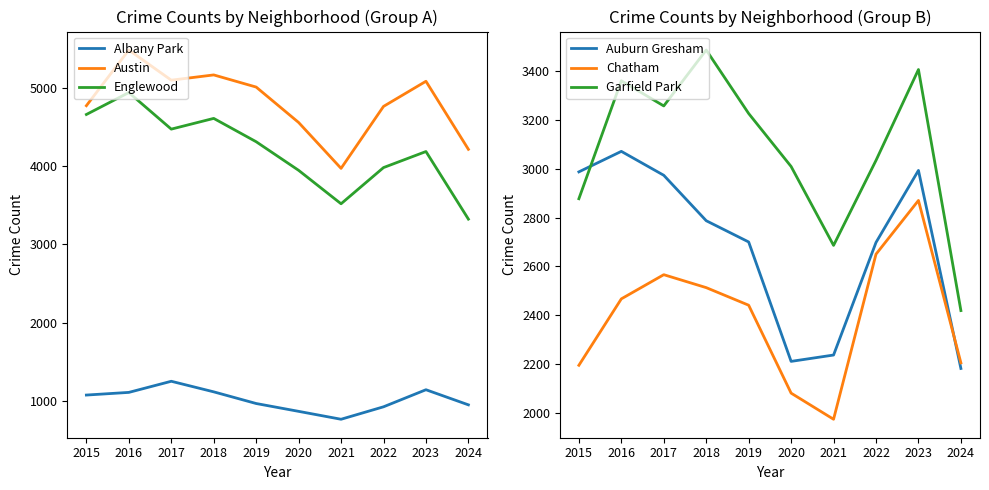

The value of Albany Park at 2023 is 1144. True or false?

True